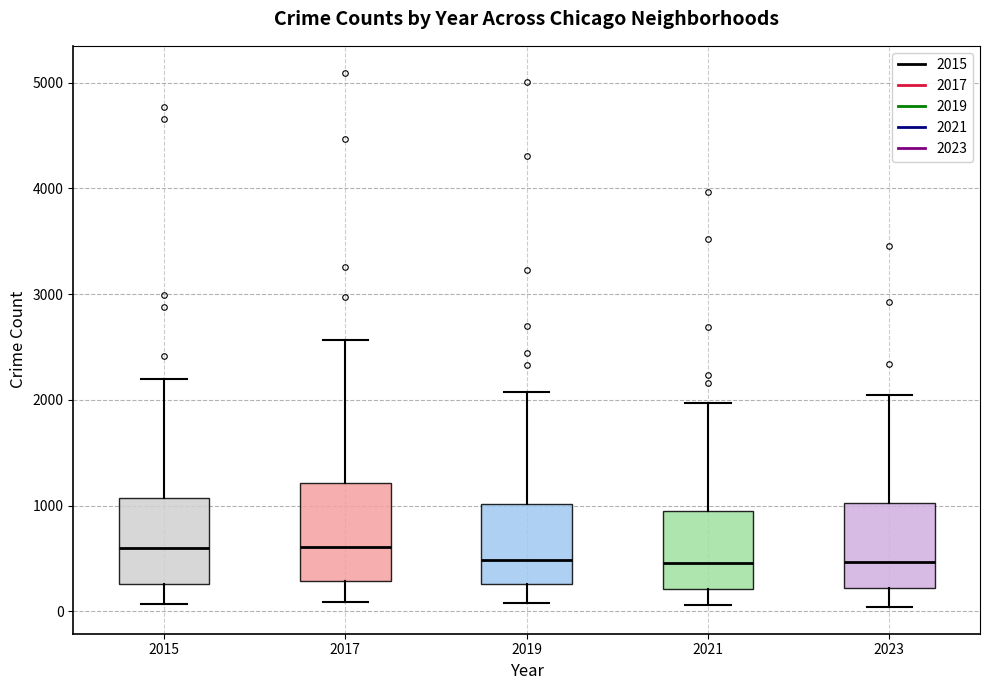

Reading left to right, transcribe this box plot: for each box, give where its median line is, the range the box spans, and where its two whiskers end, as read against the y-axis. The values are not printed on the chart, so give them approximately, as read against the axis.

2015: median 600, box 300 to 1100, whiskers 100 to 2200
2017: median 600, box 300 to 1200, whiskers 100 to 2600
2019: median 500, box 300 to 1000, whiskers 100 to 2100
2021: median 500, box 200 to 900, whiskers 100 to 2000
2023: median 500, box 200 to 1000, whiskers 0 to 2000